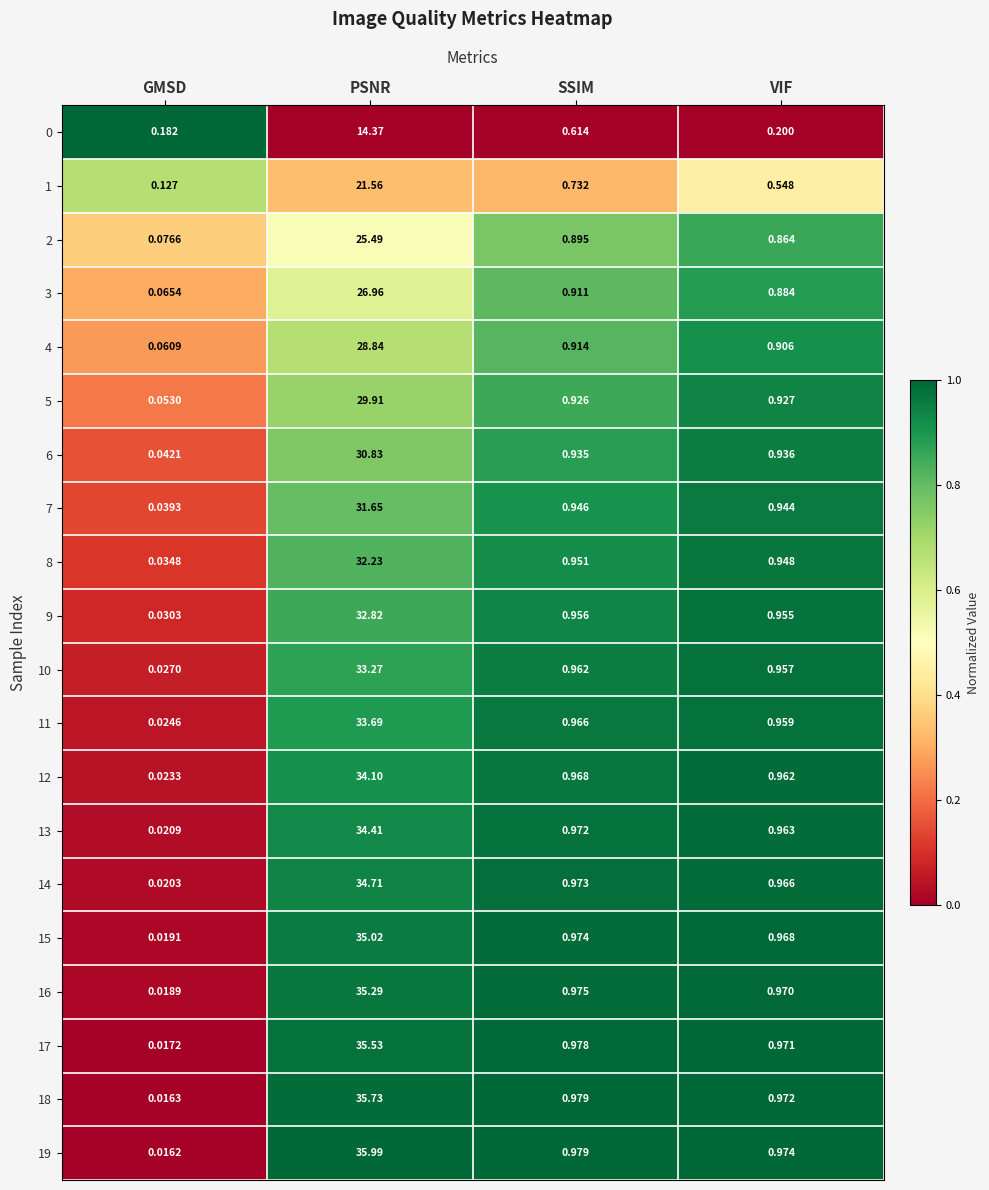

Rank the categories by 8 value from lowest to highest.

GMSD, VIF, SSIM, PSNR